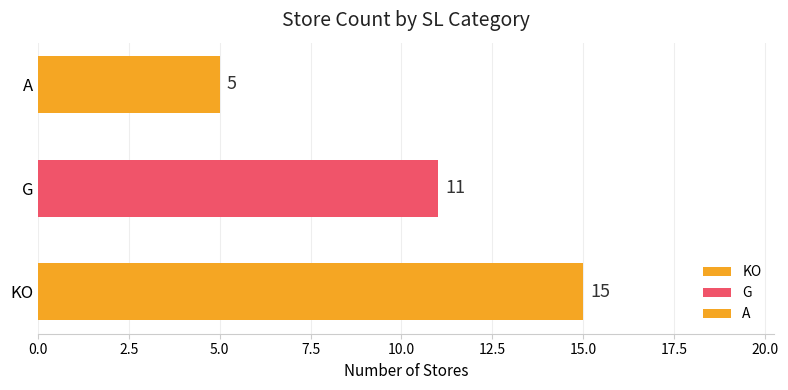

Is it true that G equals 11 at KO?

True